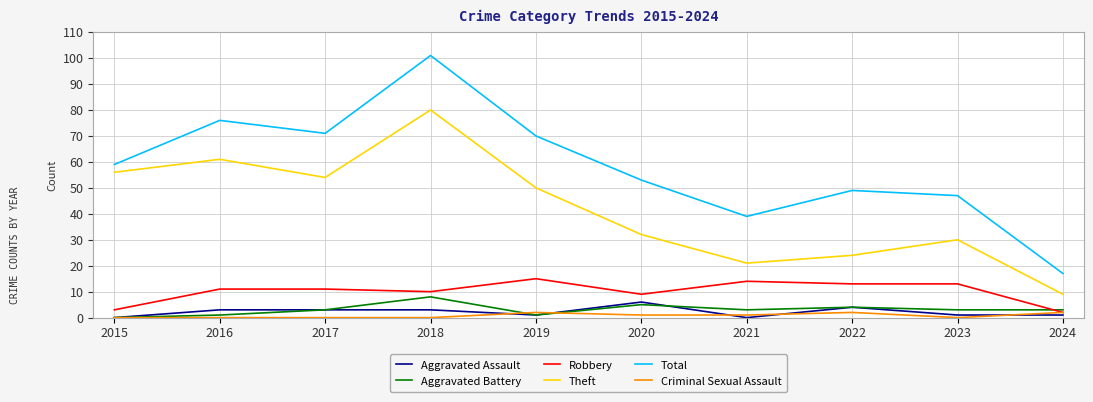

What are all the series names shown in the legend?

Aggravated Assault, Aggravated Battery, Robbery, Theft, Total, Criminal Sexual Assault